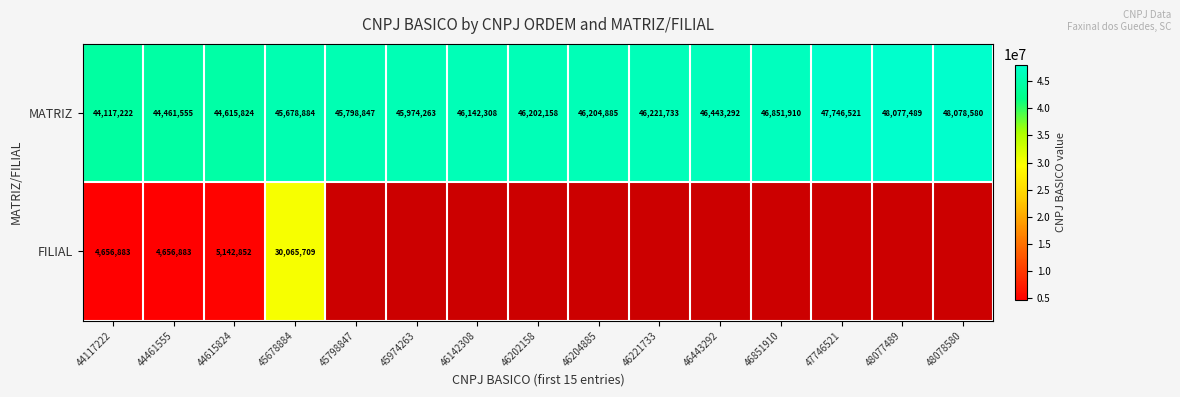

Which category has the highest value in the MATRIZ series?

48078580